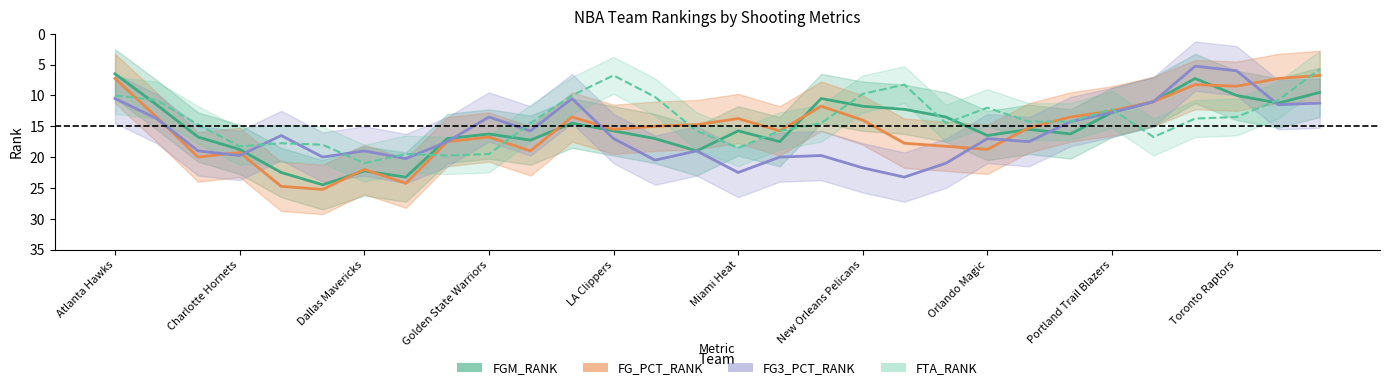

Which has a higher value, New York Knicks or San Antonio Spurs?

New York Knicks